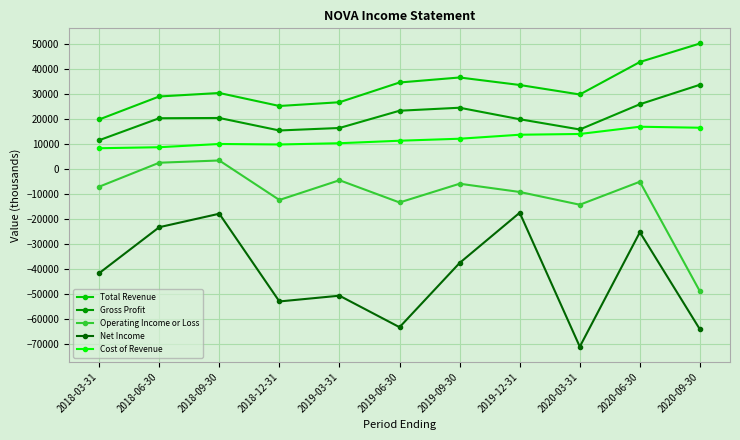

True or false: Total Revenue and Gross Profit intersect in this chart.

False